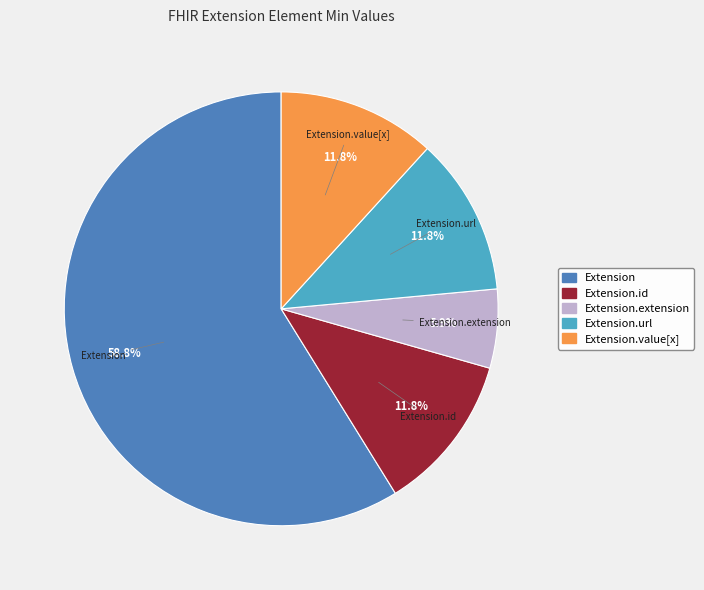

Is there a majority slice in this chart?

Yes